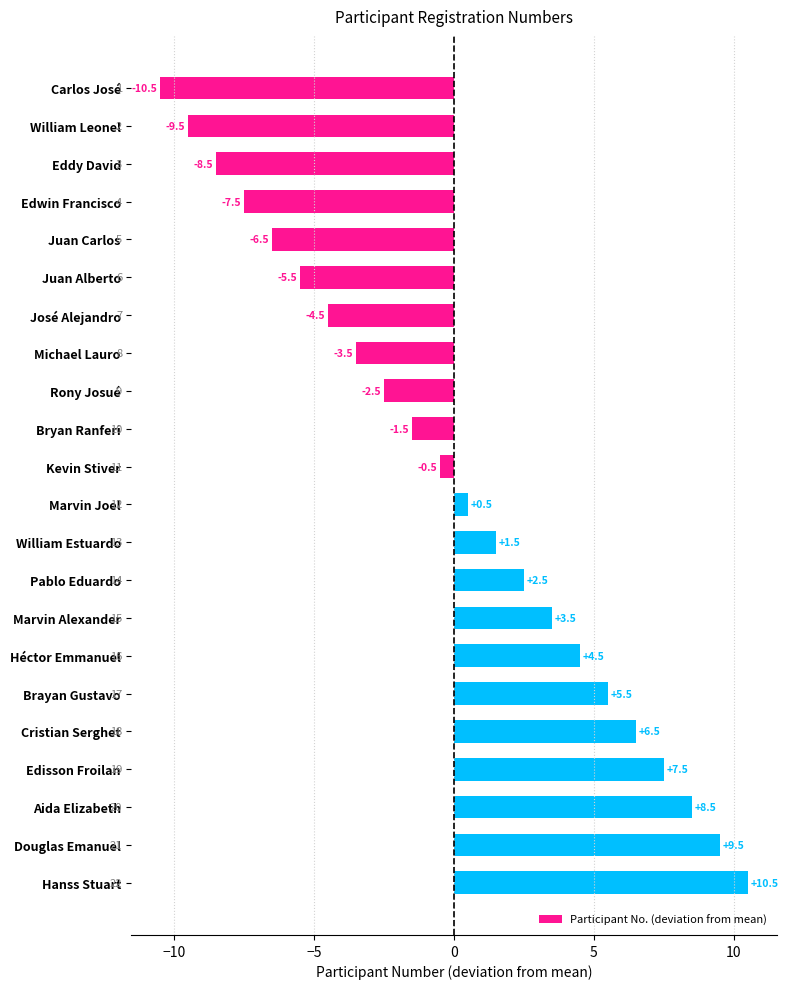

Where is the data nearest to the value 0?

Kevin Stiver